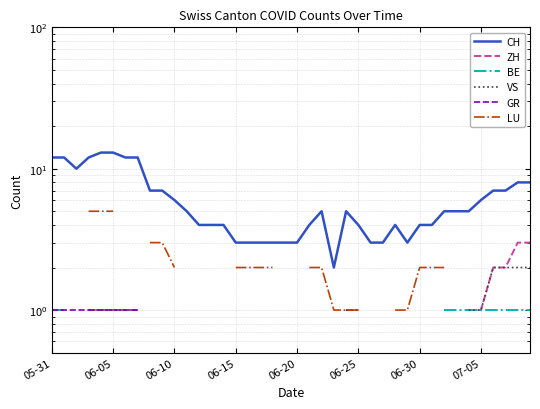

At which label does CH first exceed 5?

05-31